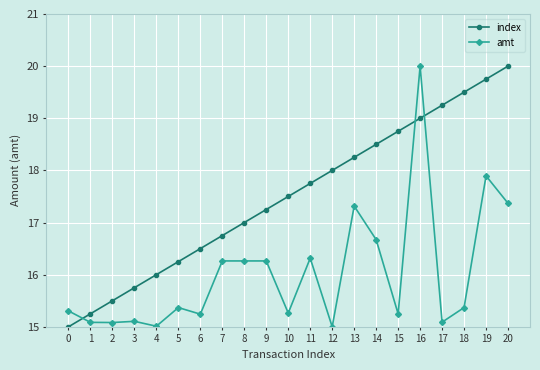

At which category is the sum across all series the highest?

16